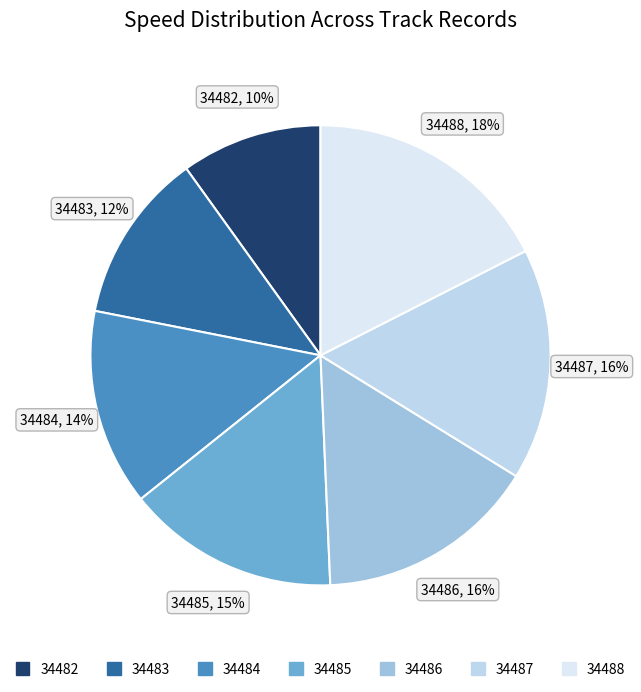

Is 34488 the majority of the pie?

No